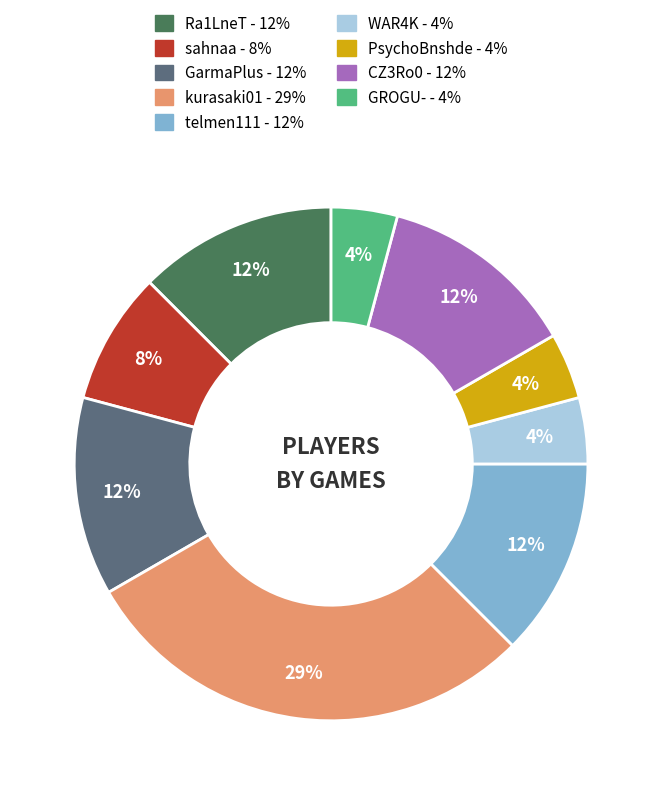

To the nearest percent, what is the average slice percentage?

11%